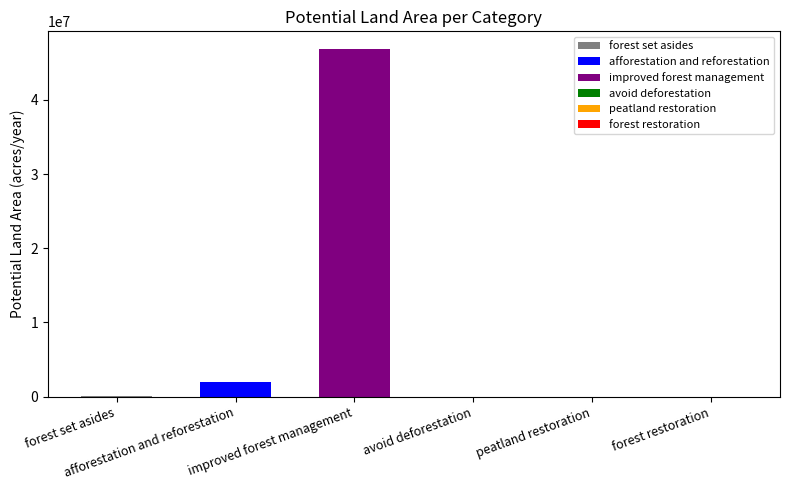

What is the greatest value displayed?

46881870.4